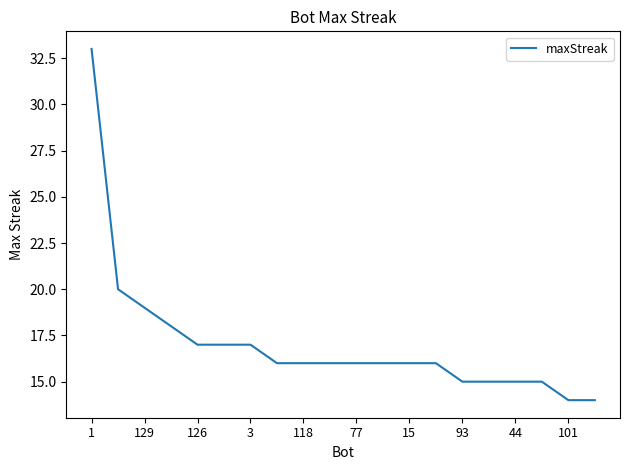

What is the maximum value shown in the chart?

33